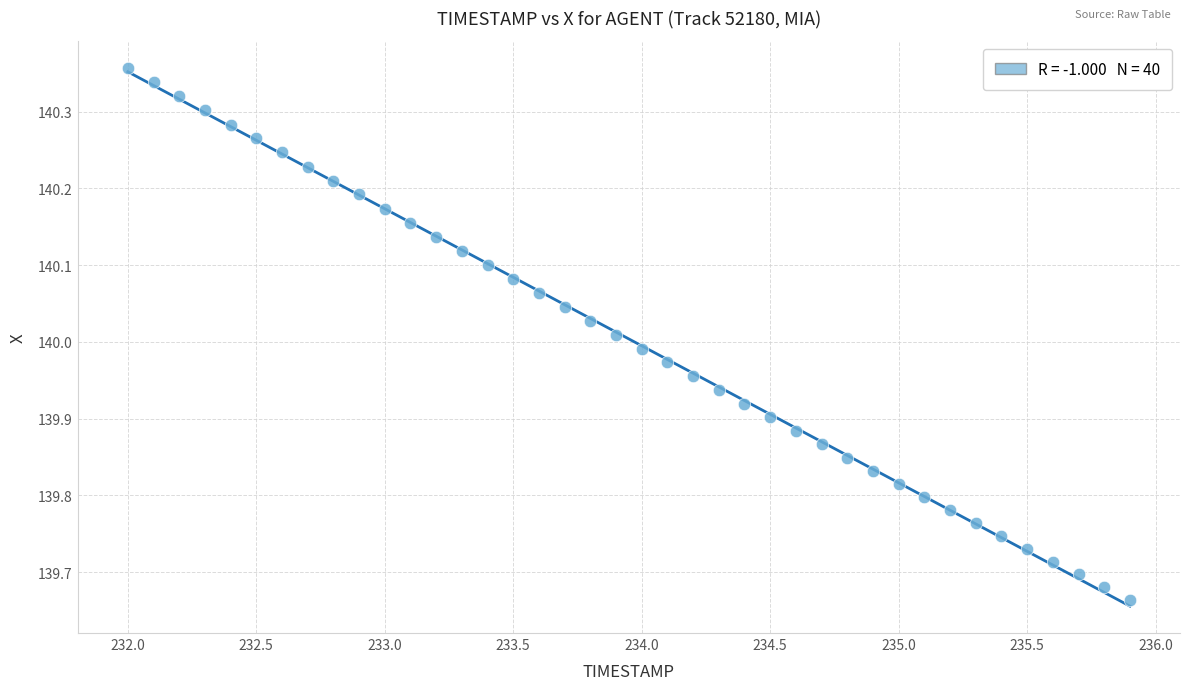

What is the range of X values (max minus min)?

3.9